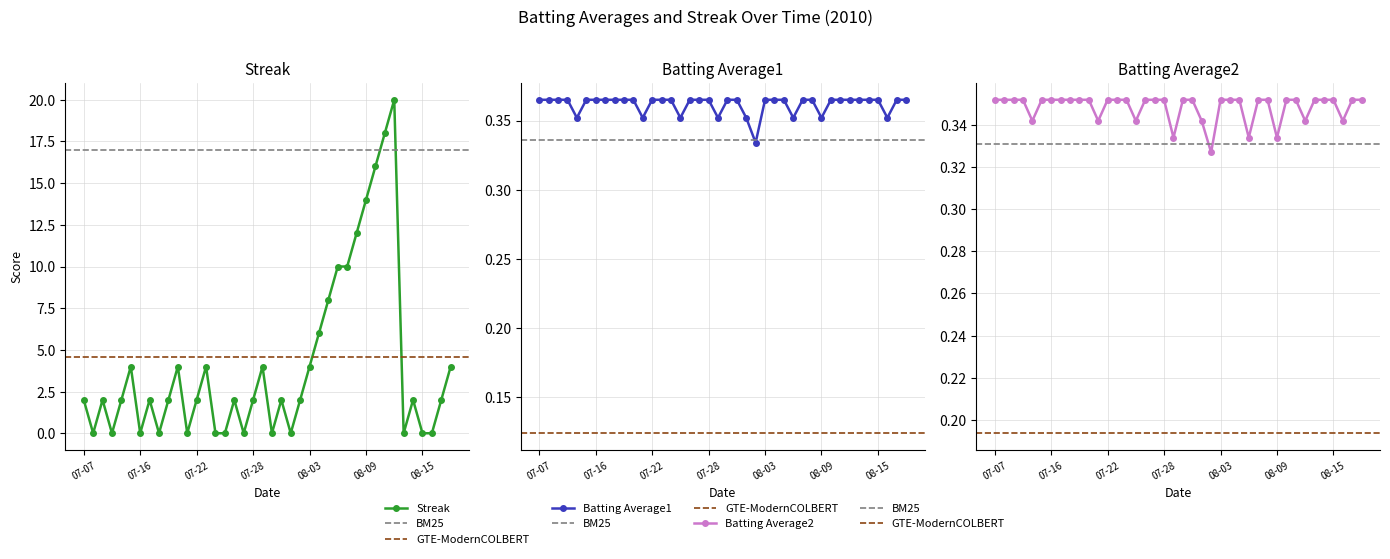

Is this an area chart (filled region under the line)?

No